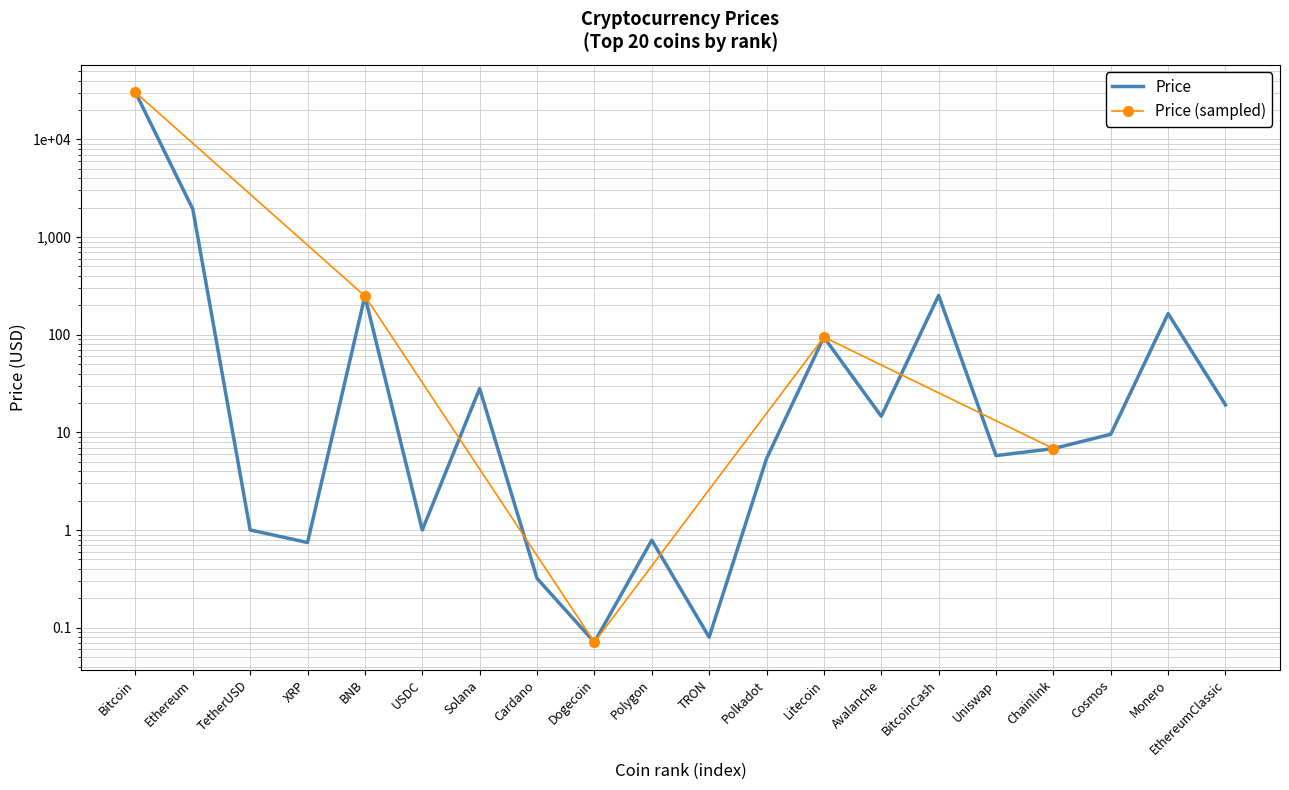

Which label corresponds to the smallest value in the chart?

Dogecoin